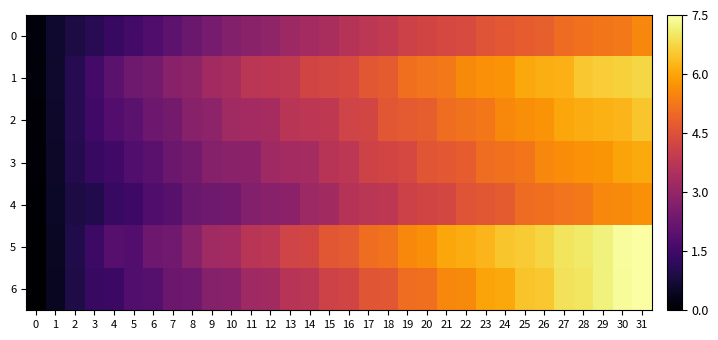

Reading left to right, list all the values displayed in this chart.

0: 0=0.2	1=0.6	2=0.9	3=1.1	4=1.3	5=1.6	6=1.8	7=2.0	8=2.2	9=2.5	10=2.7	11=2.8	12=2.9	13=3.2	14=3.3	15=3.4	16=3.6	17=3.8	18=3.9	19=4.1	20=4.2	21=4.3	22=4.3	23=4.6	24=4.7	25=4.8	26=4.8	27=5.0	28=5.1	29=5.2	30=5.3	31=5.5
1: 0=0.1	1=0.6	2=1.1	3=1.5	4=2.0	5=2.3	6=2.5	7=2.8	8=2.9	9=3.3	10=3.4	11=3.7	12=3.8	13=3.9	14=4.2	15=4.3	16=4.3	17=4.7	18=4.7	19=5.1	20=5.2	21=5.3	22=5.6	23=5.7	24=5.7	25=6.1	26=6.1	27=6.2	28=6.5	29=6.6	30=6.7	31=6.8
2: 0=0.1	1=0.6	2=1.0	3=1.5	4=1.8	5=2.0	6=2.3	7=2.4	8=2.8	9=2.9	10=3.2	11=3.3	12=3.4	13=3.7	14=3.8	15=3.8	16=4.2	17=4.2	18=4.6	19=4.7	20=4.8	21=5.1	22=5.2	23=5.2	24=5.6	25=5.6	26=5.7	27=6.0	28=6.1	29=6.2	30=6.3	31=6.5
3: 0=0.1	1=0.5	2=1.0	3=1.3	4=1.5	5=1.8	6=1.9	7=2.3	8=2.4	9=2.7	10=2.8	11=2.9	12=3.2	13=3.3	14=3.3	15=3.7	16=3.8	17=4.1	18=4.2	19=4.3	20=4.6	21=4.7	22=4.8	23=5.1	24=5.1	25=5.2	26=5.5	27=5.6	28=5.7	29=5.8	30=6.0	31=6.1
4: 0=0.1	1=0.5	2=0.9	3=1.0	4=1.3	5=1.4	6=1.8	7=1.9	8=2.2	9=2.3	10=2.4	11=2.7	12=2.8	13=2.8	14=3.2	15=3.3	16=3.6	17=3.7	18=3.8	19=4.1	20=4.2	21=4.3	22=4.6	23=4.7	24=4.7	25=5.0	26=5.1	27=5.2	28=5.3	29=5.5	30=5.6	31=5.7
5: 0=0.0	1=0.5	2=1.0	3=1.4	4=1.9	5=1.8	6=2.3	7=2.4	8=2.8	9=3.2	10=3.3	11=3.7	12=3.8	13=4.2	14=4.2	15=4.6	16=4.7	17=5.1	18=5.2	19=5.6	20=5.6	21=6.0	22=6.1	23=6.3	24=6.5	25=6.6	26=6.7	27=7.0	28=7.0	29=7.2	30=7.4	31=7.5
6: 0=0.0	1=0.5	2=0.9	3=1.3	4=1.4	5=1.8	6=1.9	7=2.3	8=2.3	9=2.7	10=2.8	11=3.2	12=3.3	13=3.7	14=3.7	15=4.1	16=4.2	17=4.6	18=4.7	19=5.1	20=5.1	21=5.5	22=5.6	23=6.0	24=6.1	25=6.5	26=6.5	27=6.9	28=7.0	29=7.2	30=7.4	31=7.5